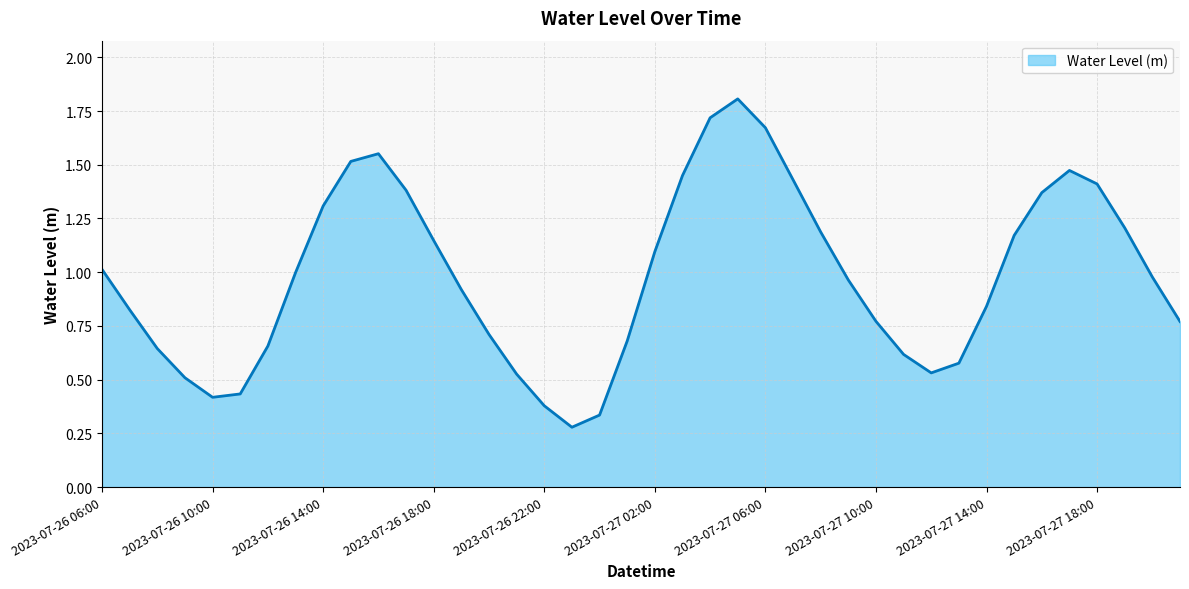

What is the maximum value shown in the chart?

1.8